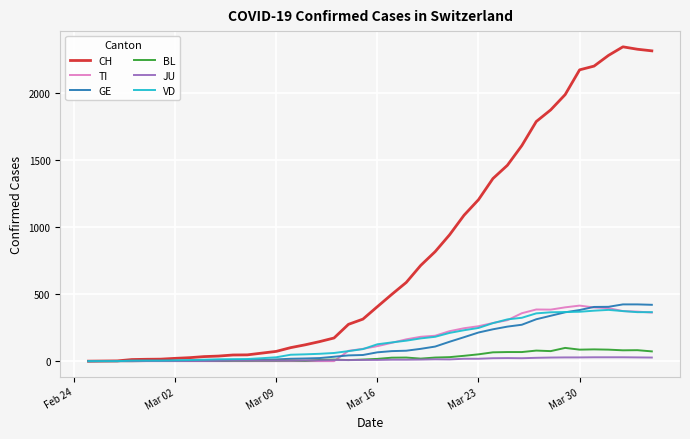

Which series has the largest total across all categories?

CH